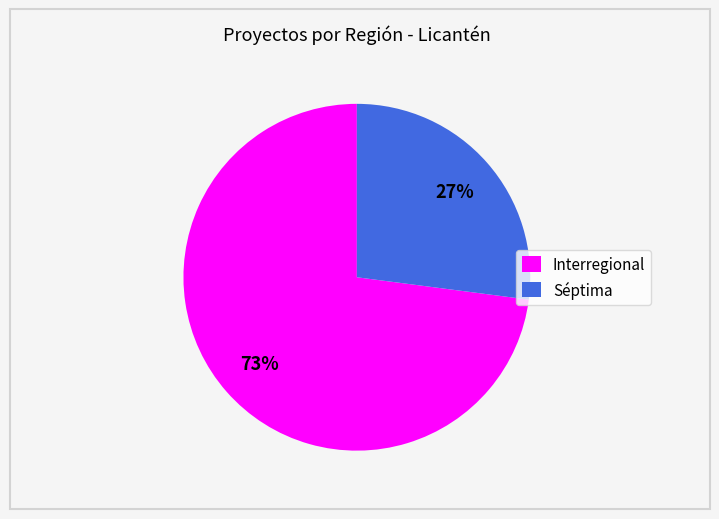

How many slices are in this pie chart?

2